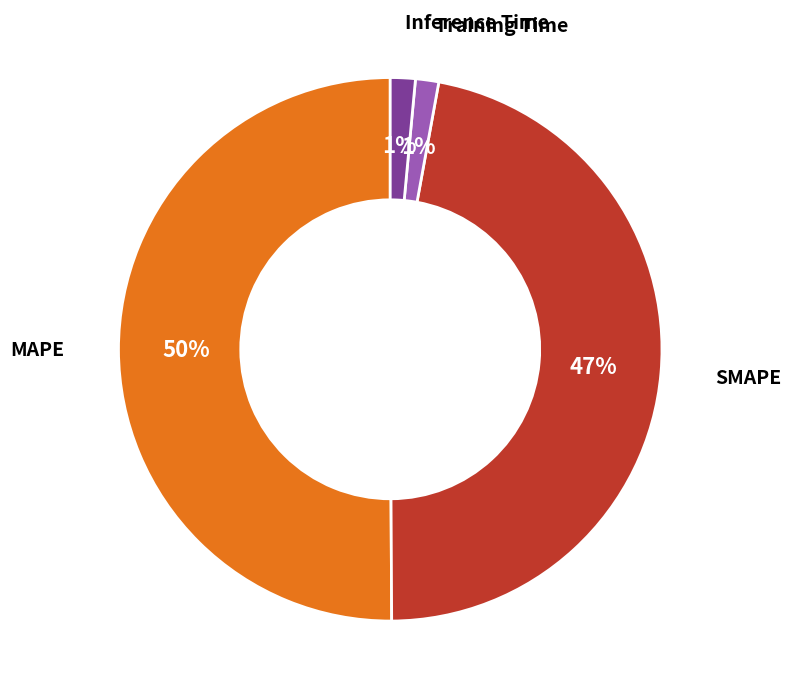

Count the number of slices in the pie.

4